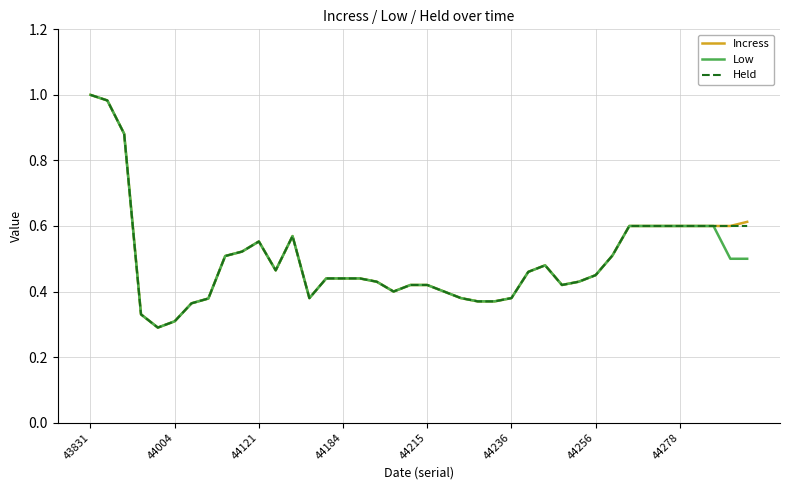

True or false: Incress has more than 1 points higher than both neighbors.

True